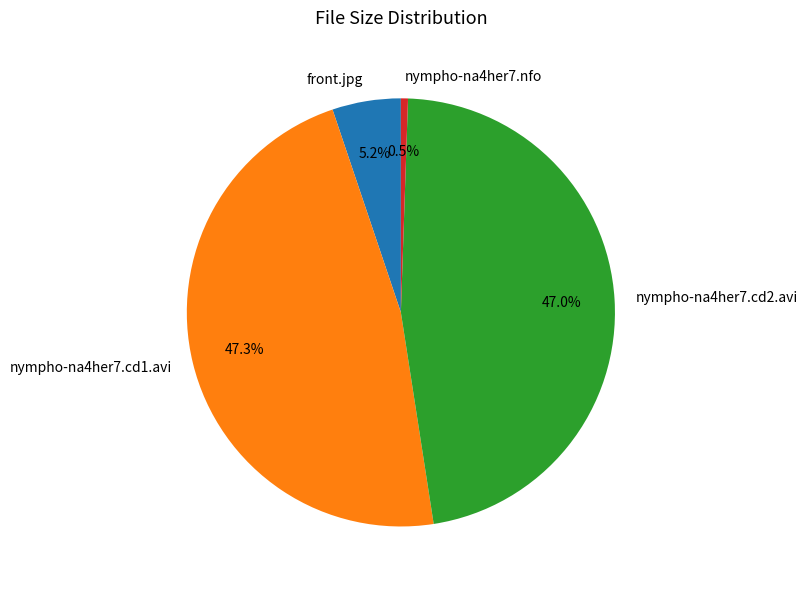

Which slice is the smallest?

nympho-na4her7.nfo